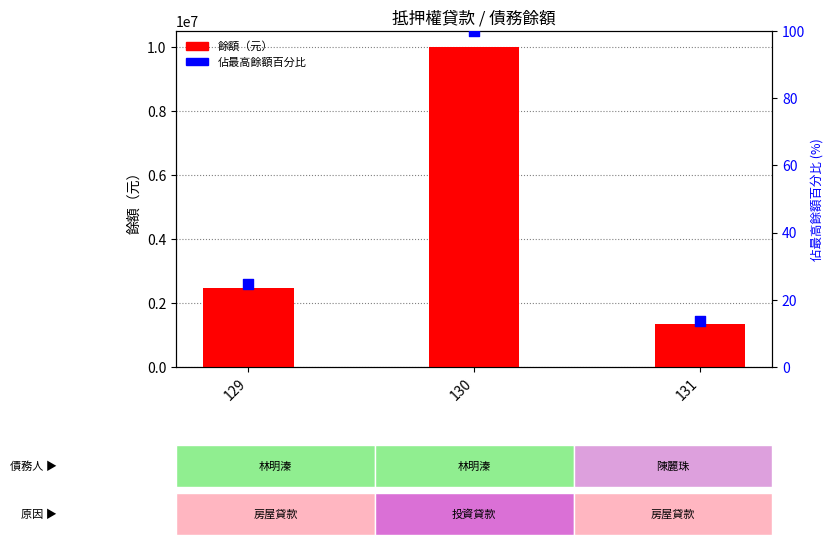

Which series reaches the maximum Y coordinate?

餘額（元）